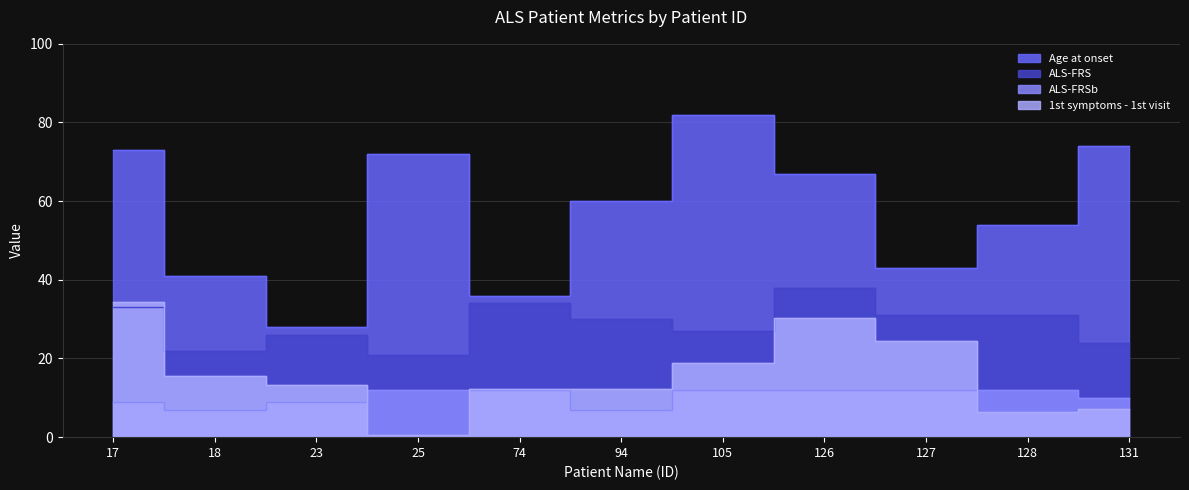

What are all the series names shown in the legend?

Age at onset, ALS-FRS, ALS-FRSb, 1st symptoms - 1st visit